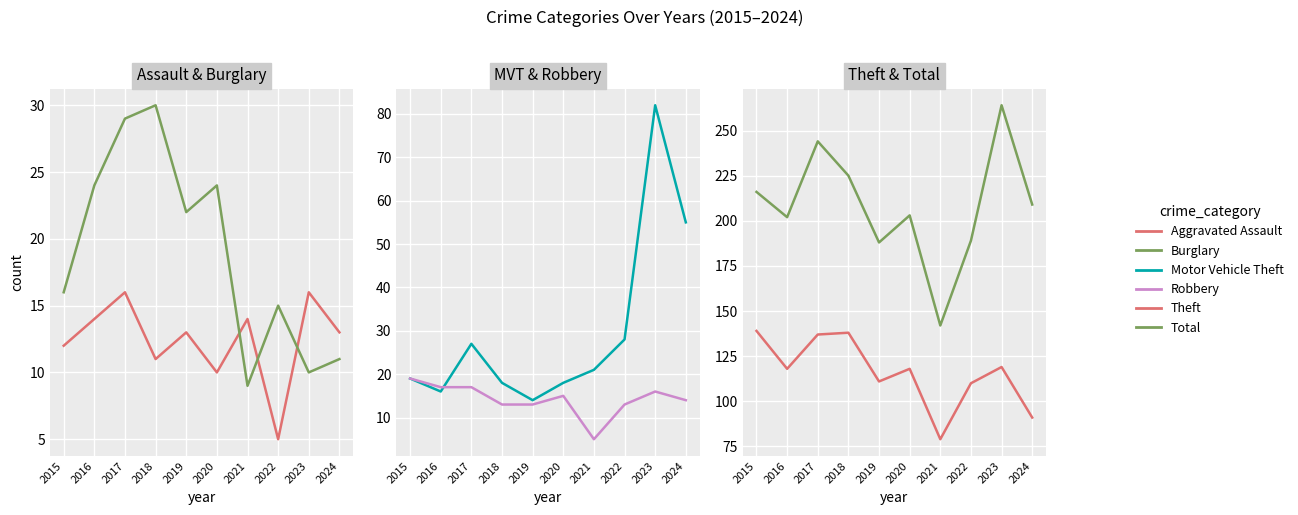

Between 2016 and 2024, which is larger?

2016